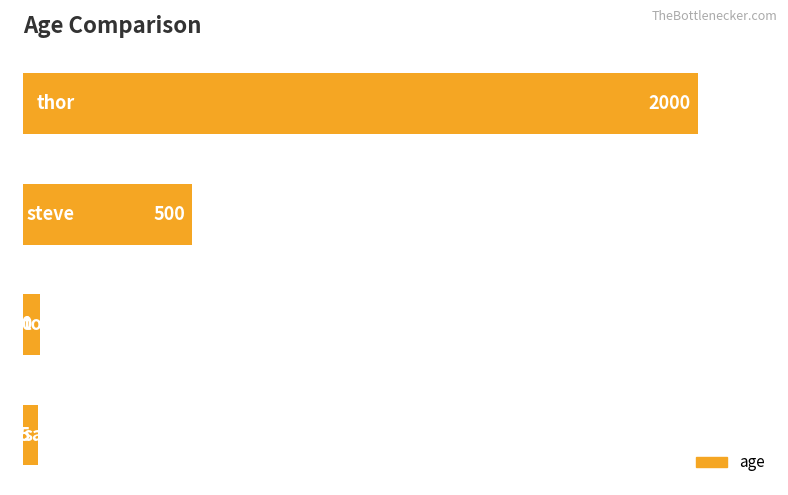

What is the sum of all values?

2595